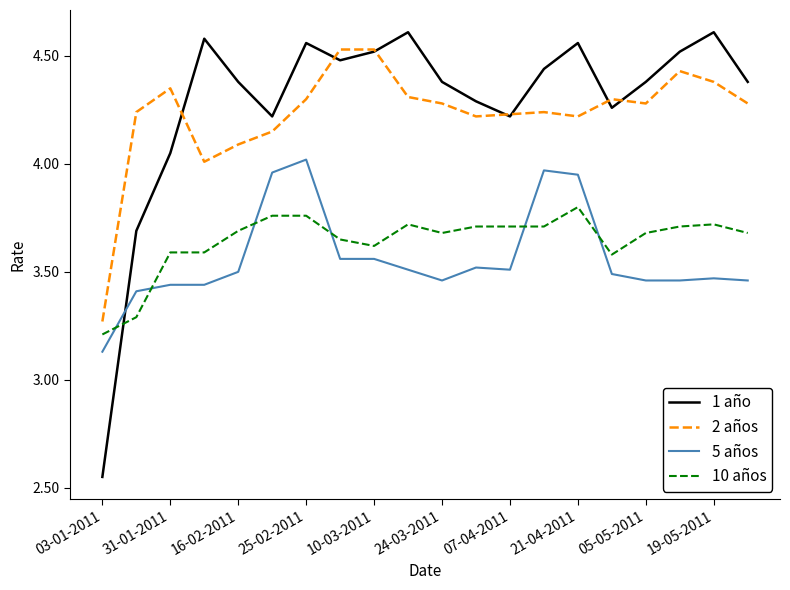

Rank the series by their maximum value, from highest to lowest.

1 año, 2 años, 5 años, 10 años